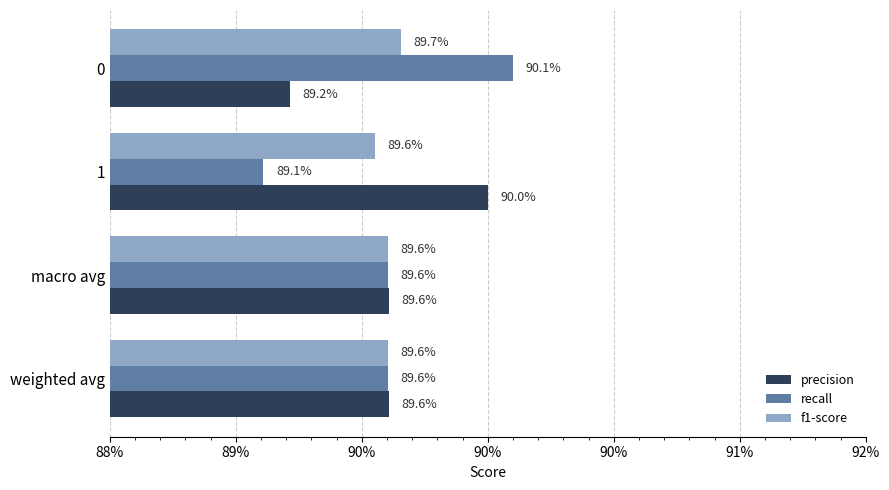

At how many categories does at least one series exceed 0?

4